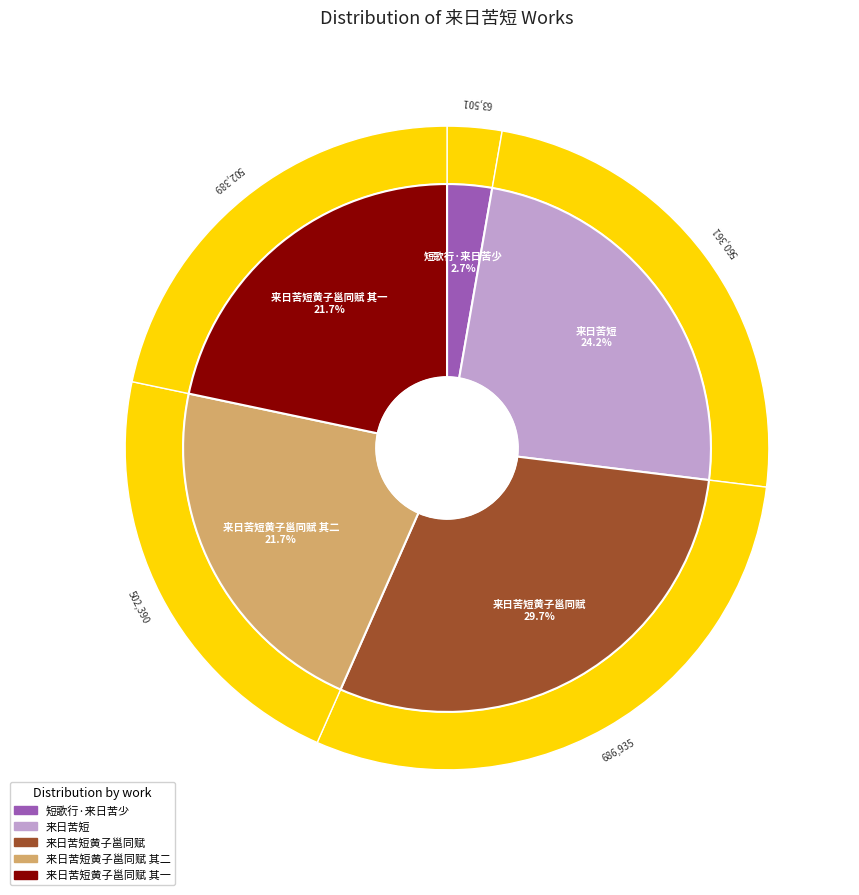

How much of the chart is everything except 来日苦短?

75.8%